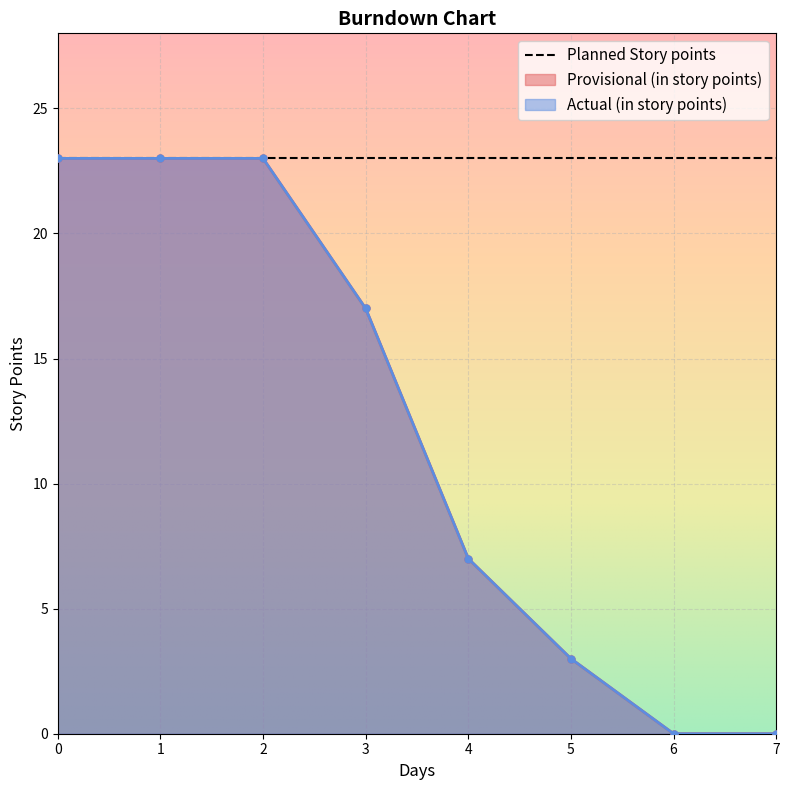

What is the value of the Provisional (in story points) point at the 3rd from the left?

23